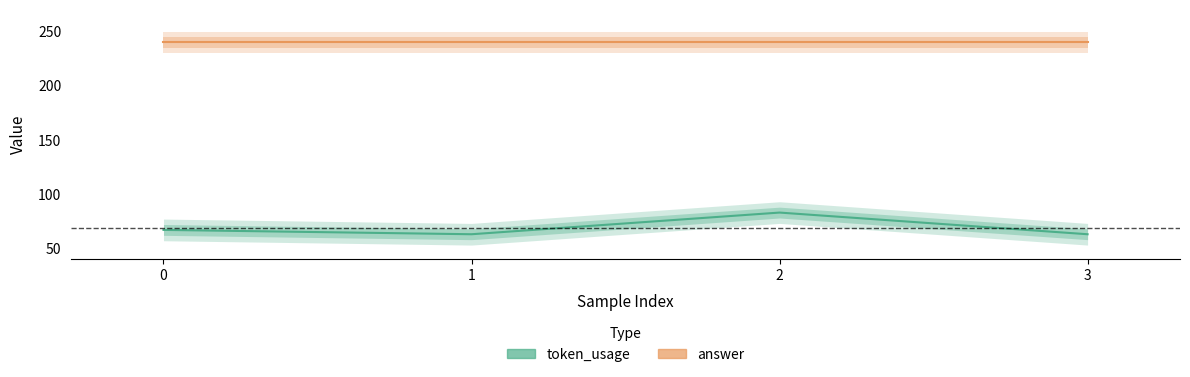

What is the maximum value for answer?

240